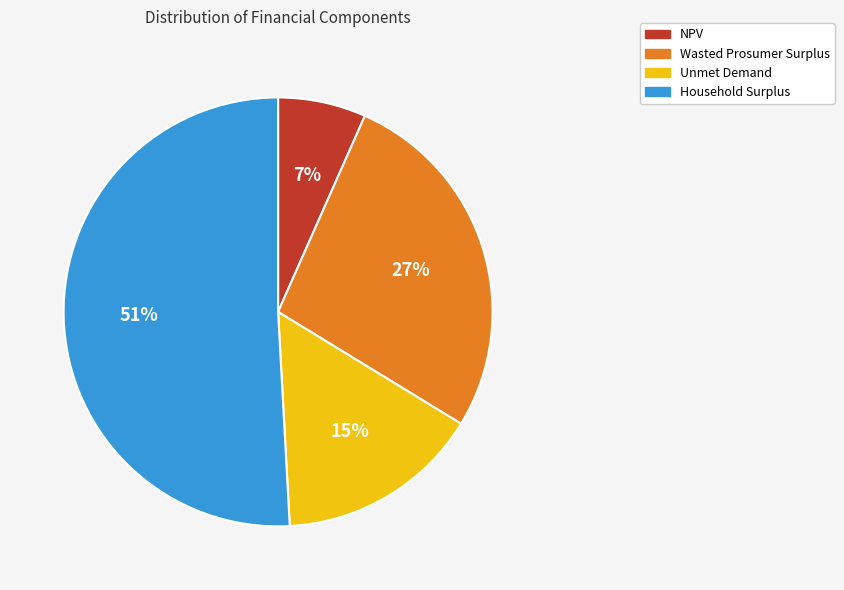

To the nearest percent, what is the difference between the largest and smallest slice percentages?

44%